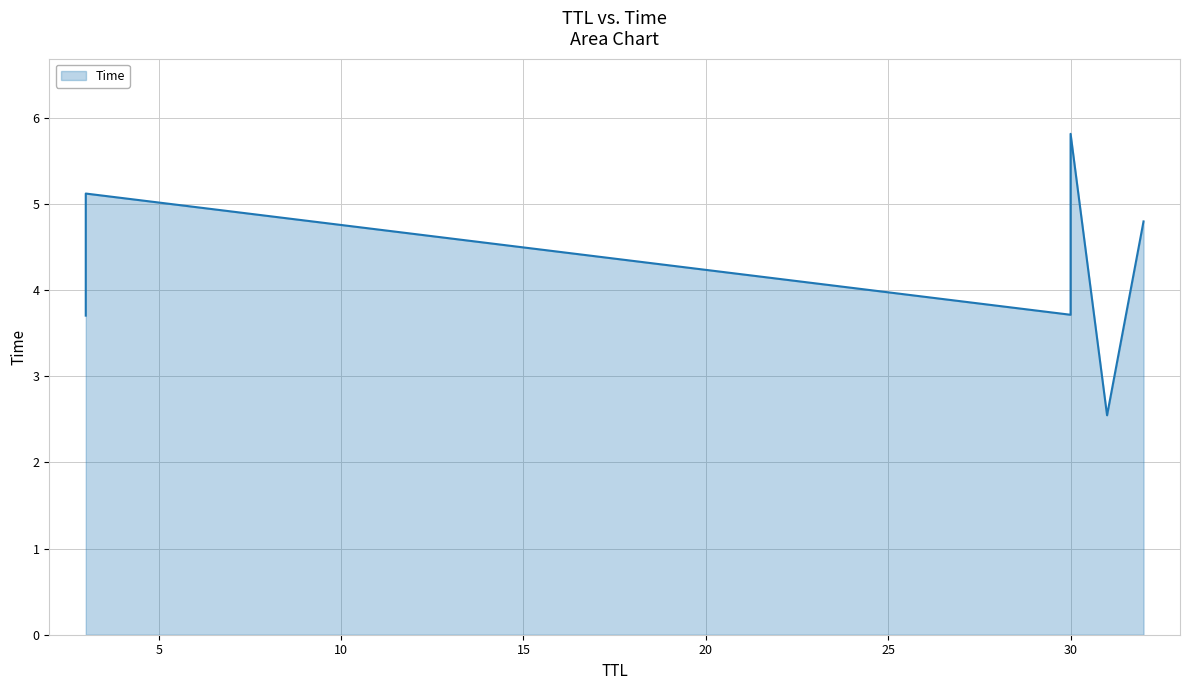

What is the sum of all values?

25.7